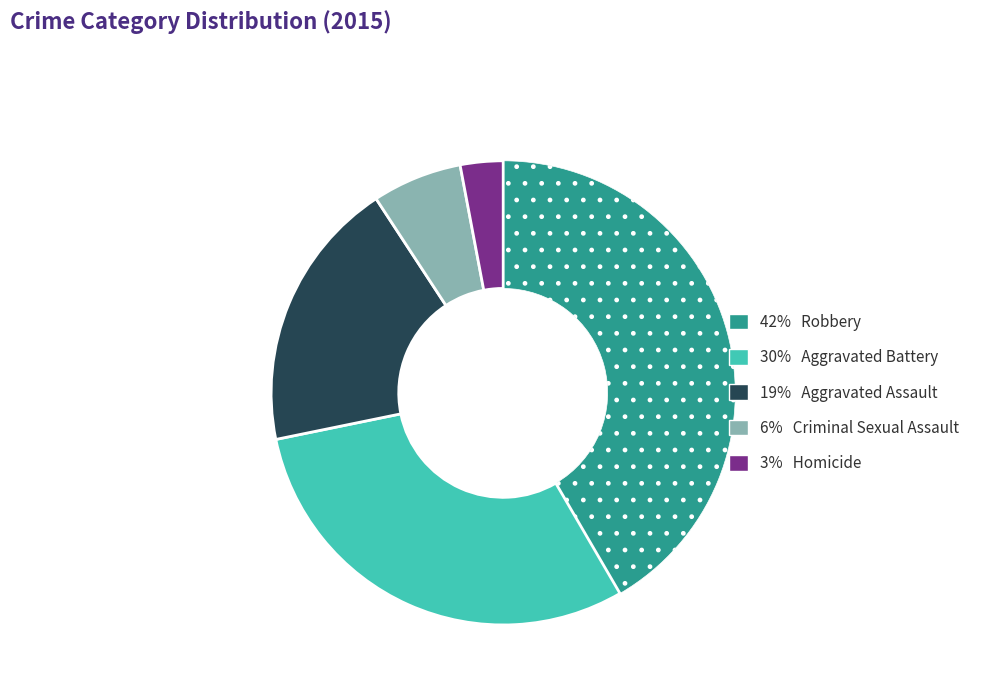

How many slices are in this pie chart?

5